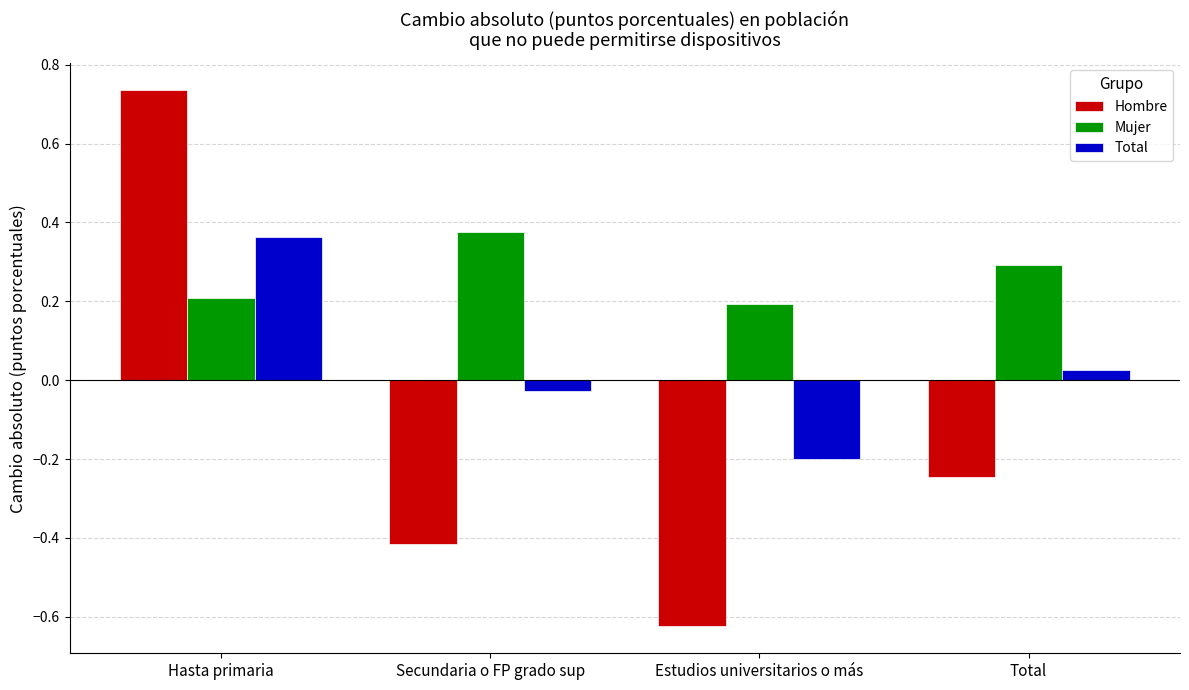

List the series in order of their peak value, highest first.

Hombre, Mujer, Total